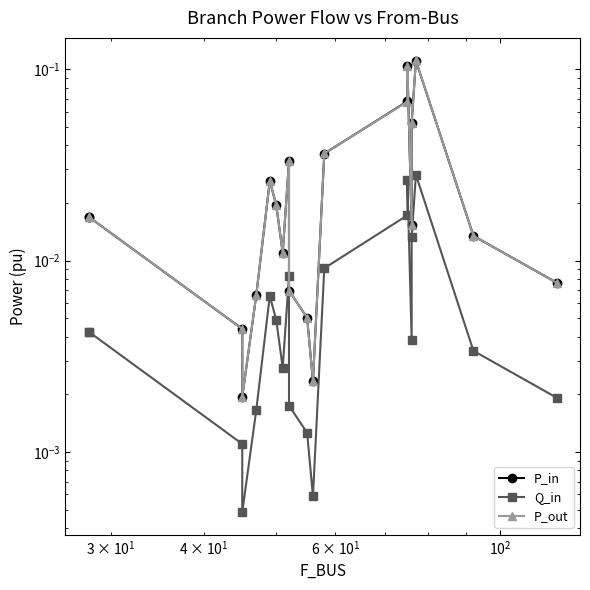

How many categories are shown in the chart?

20